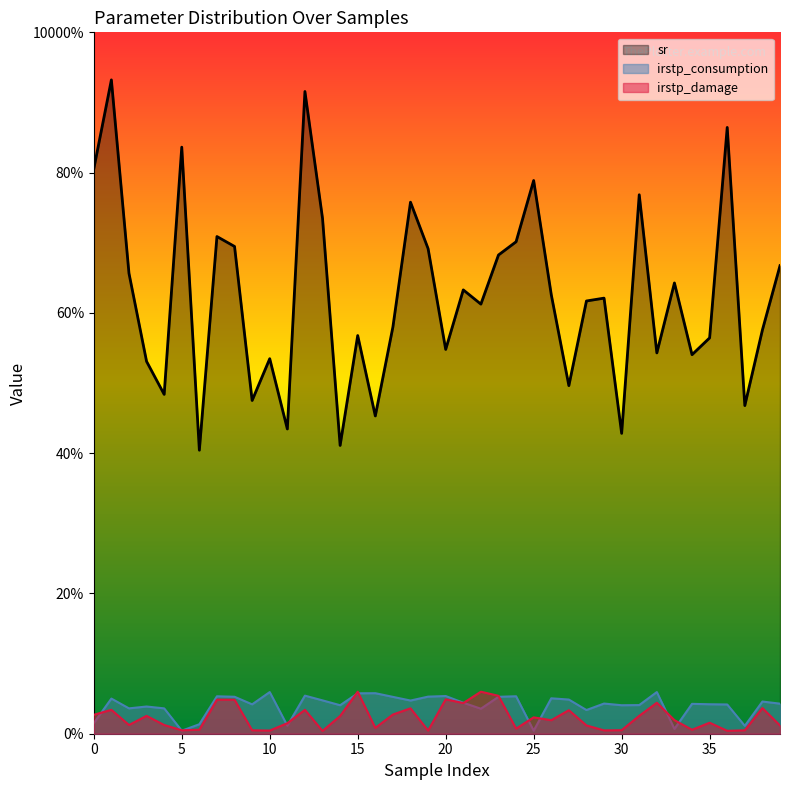

Which label corresponds to the smallest value in the chart?

13